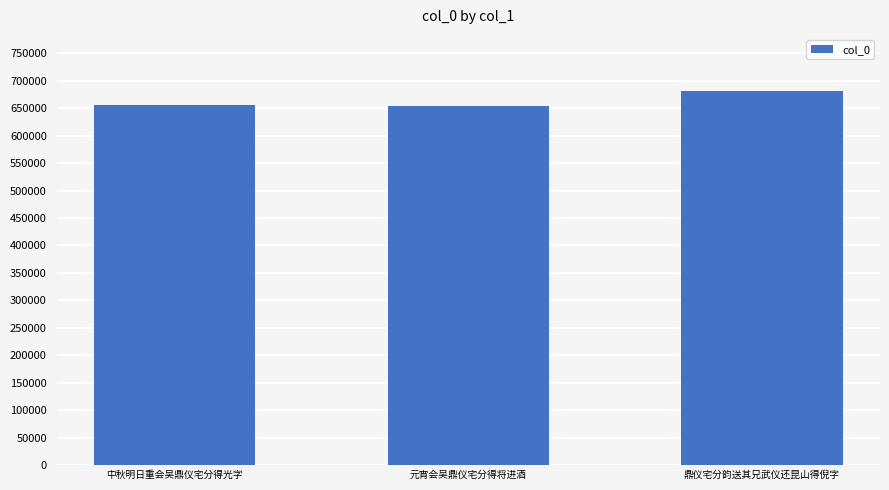

The value at 元宵会吴鼎仪宅分得将进酒 is 654826. True or false?

True